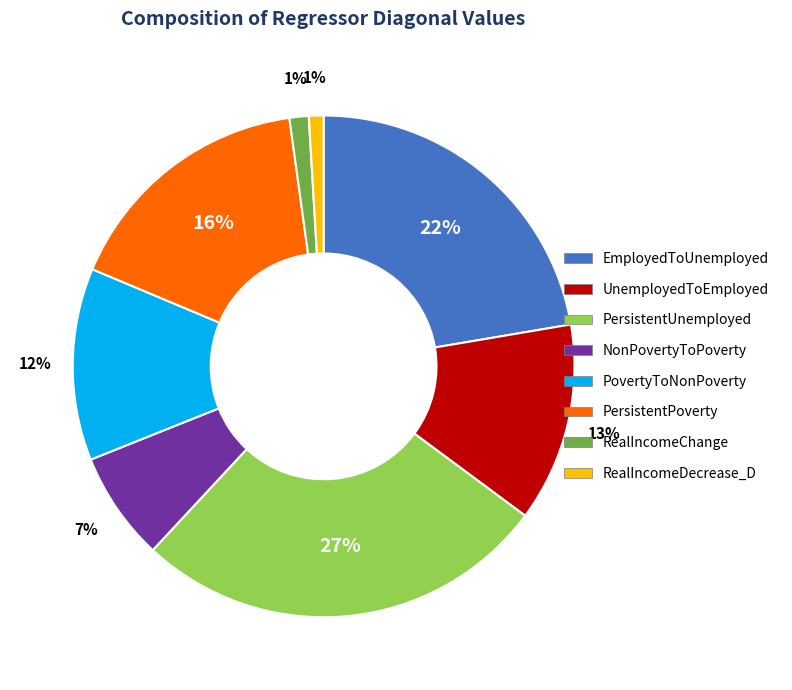

Does UnemployedToEmployed represent more than half of the total?

No